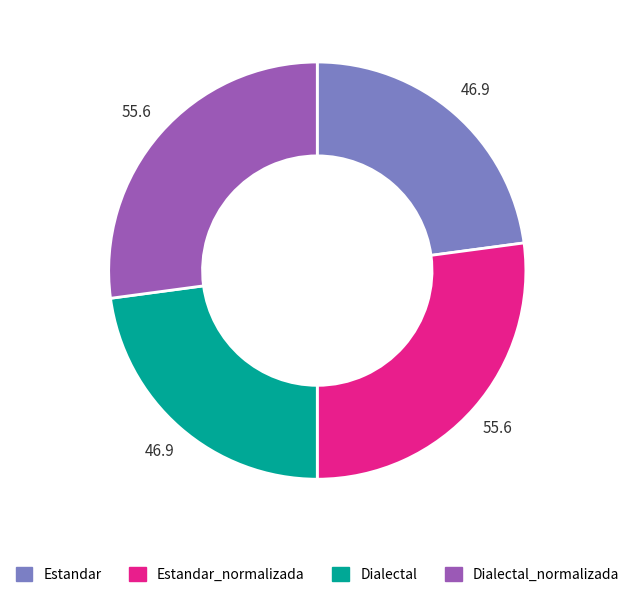

Which has a higher value, Dialectal or Dialectal_normalizada?

Dialectal_normalizada